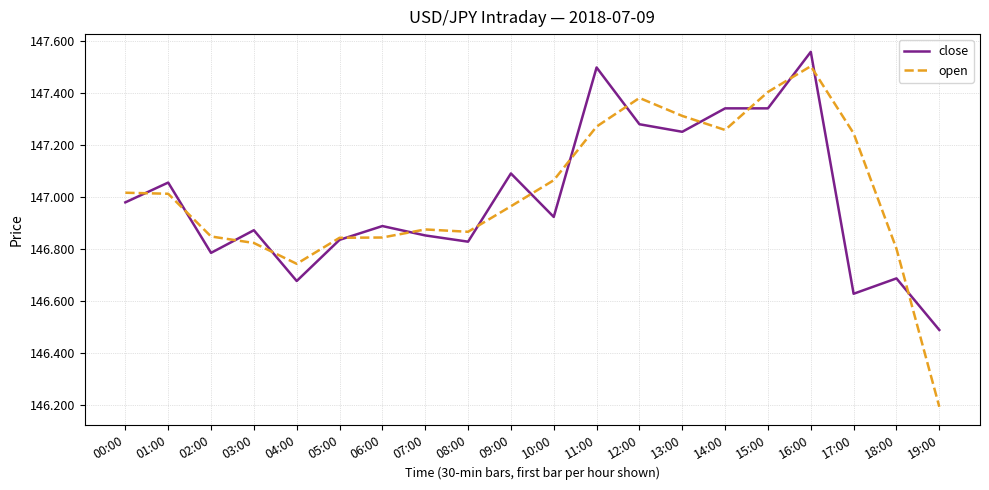

True or false: close has more than 2 points higher than both neighbors.

True